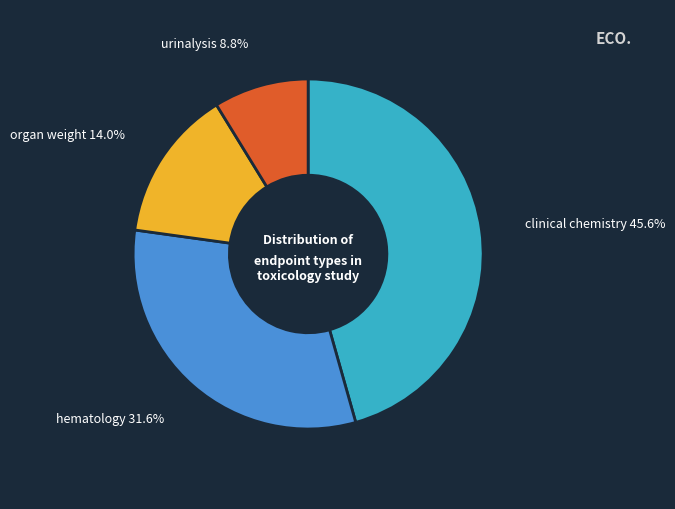

Count the number of slices in the pie.

4